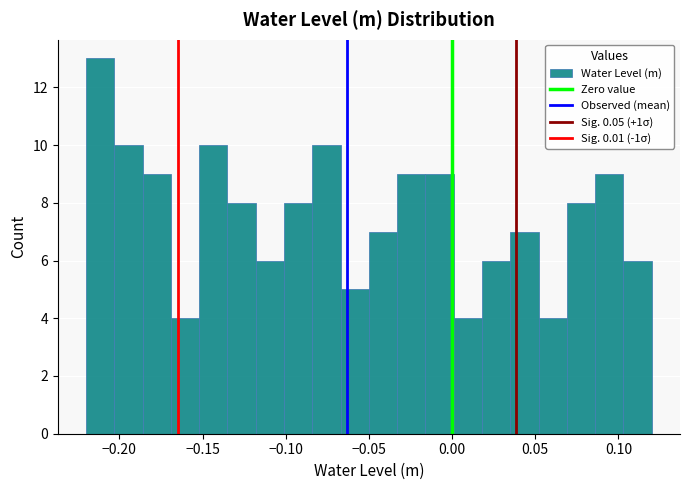

Around what value on the x-axis is the tallest bar? Give the approximate position of its centre, as read against the axis.

-0.210